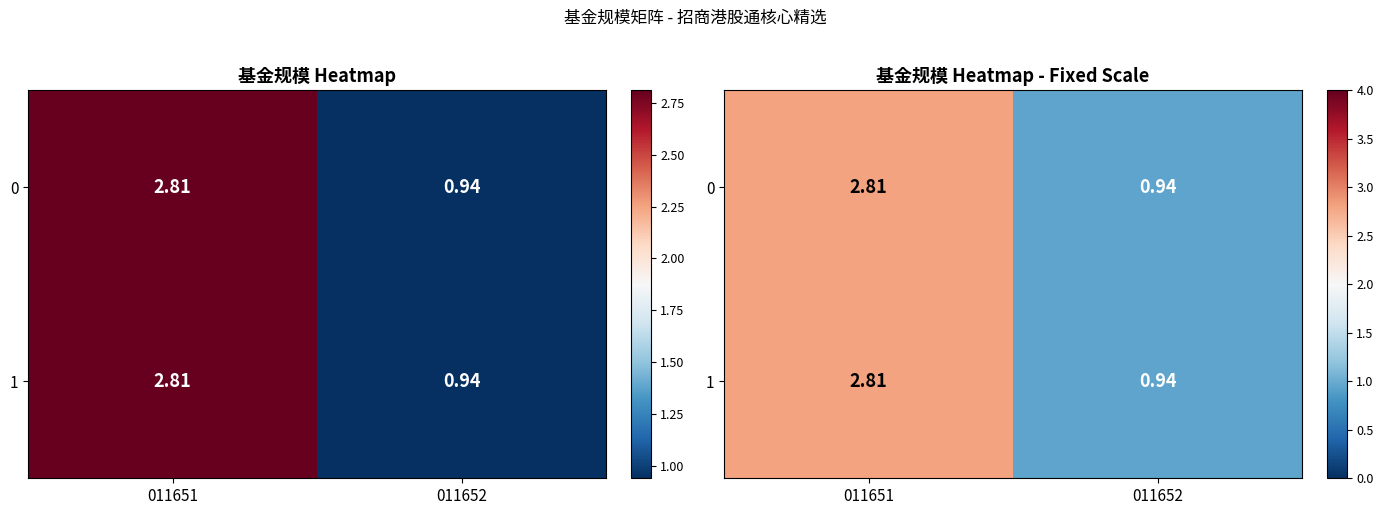

True or false: 1 has a value of 2.8 at 011651.

True